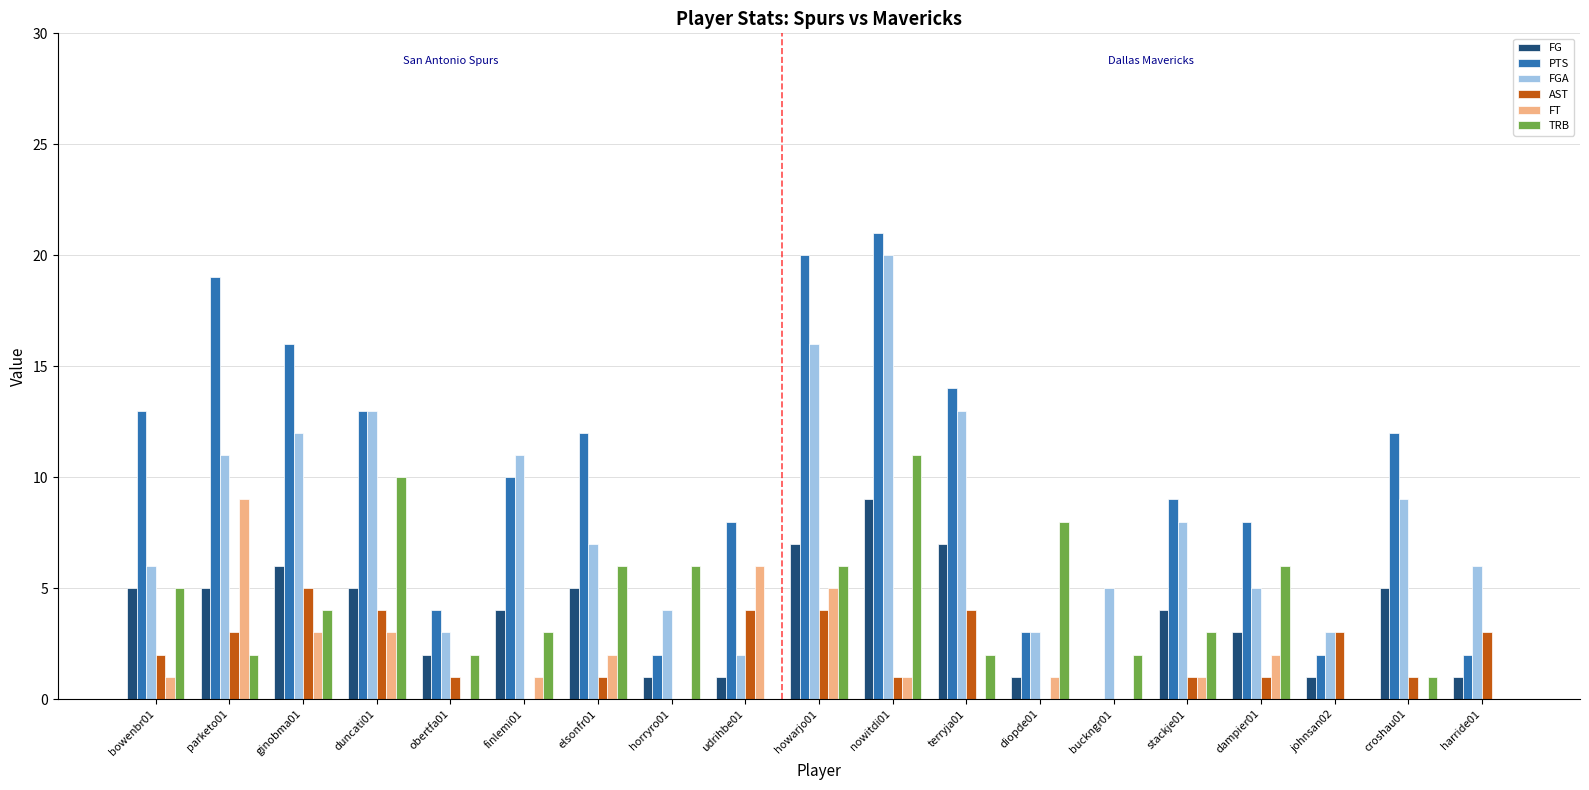

What is the sum of all FG values?

72